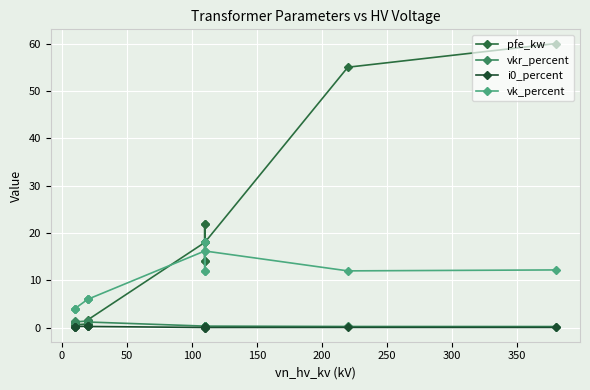

Count the number of data series in this chart.

4